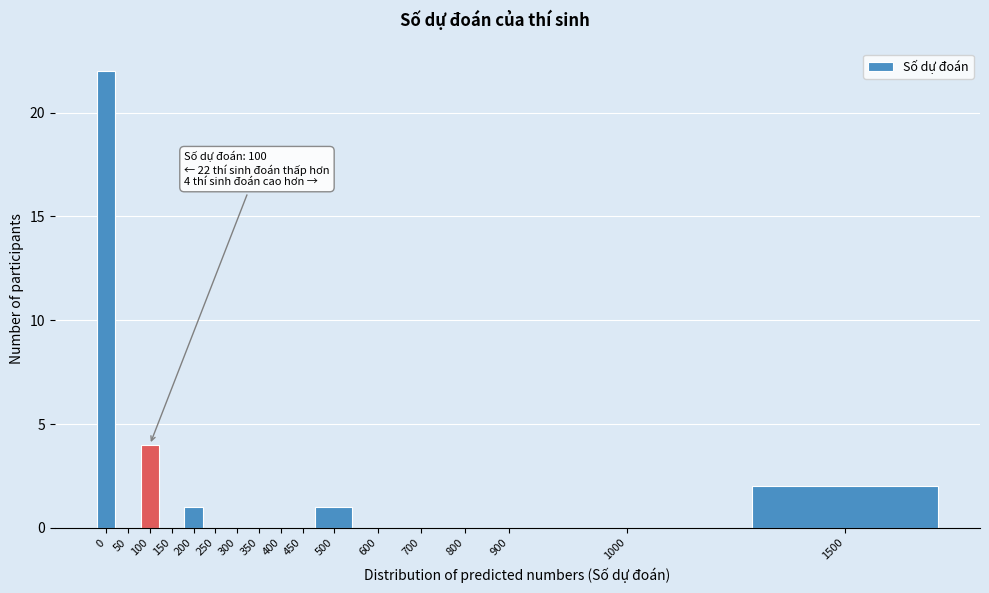

Reading left to right, extract all data points from this chart.

0=22	50=0	100=4	150=0	200=1	250=0	300=0	350=0	400=0	450=0	500=1	600=0	700=0	800=0	900=0	1000=0	1500=2